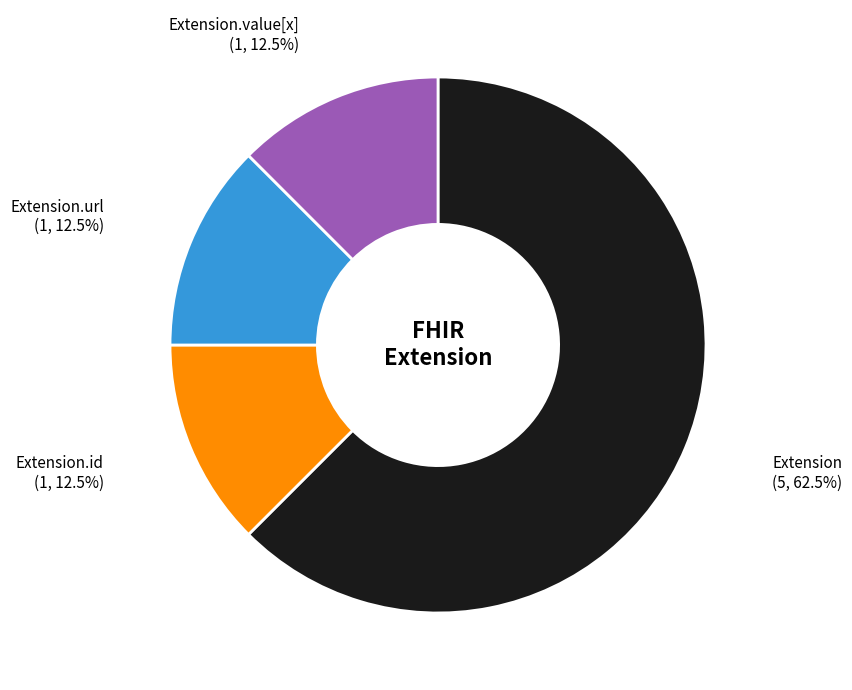

How many segments does this pie chart have?

4